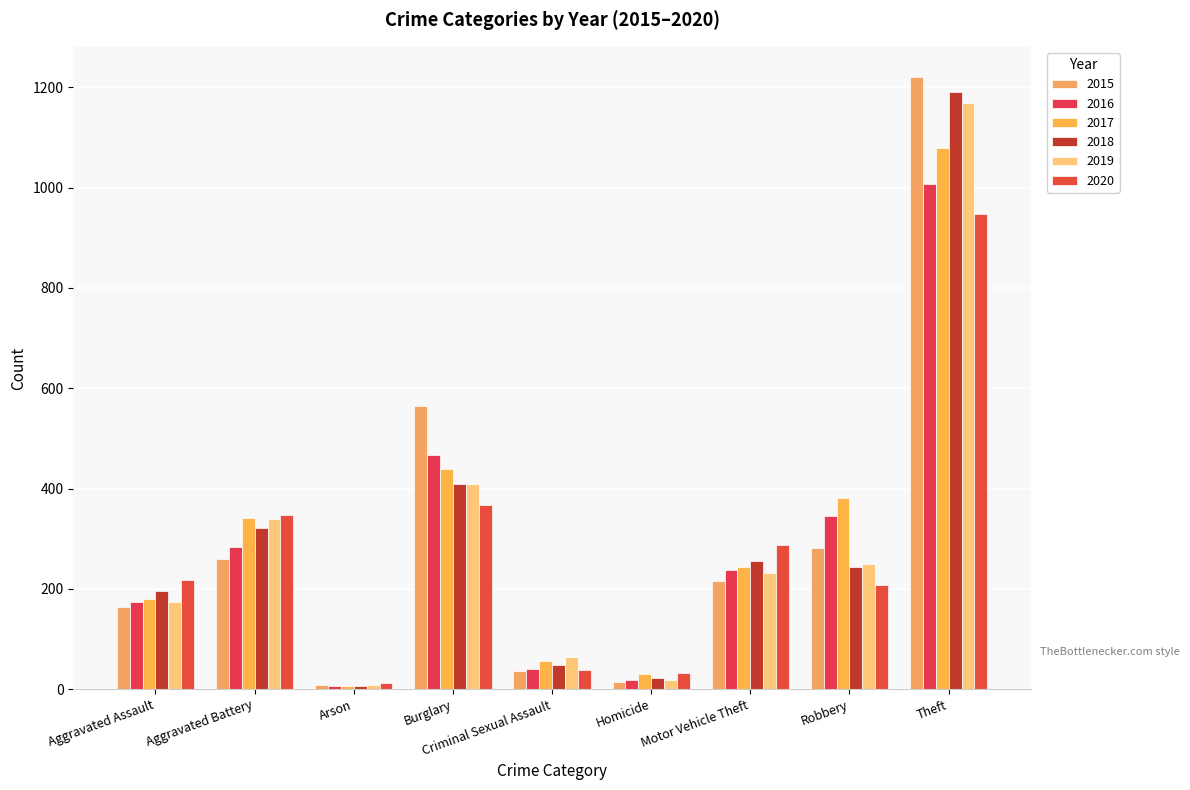

How many groups of bars are there?

9